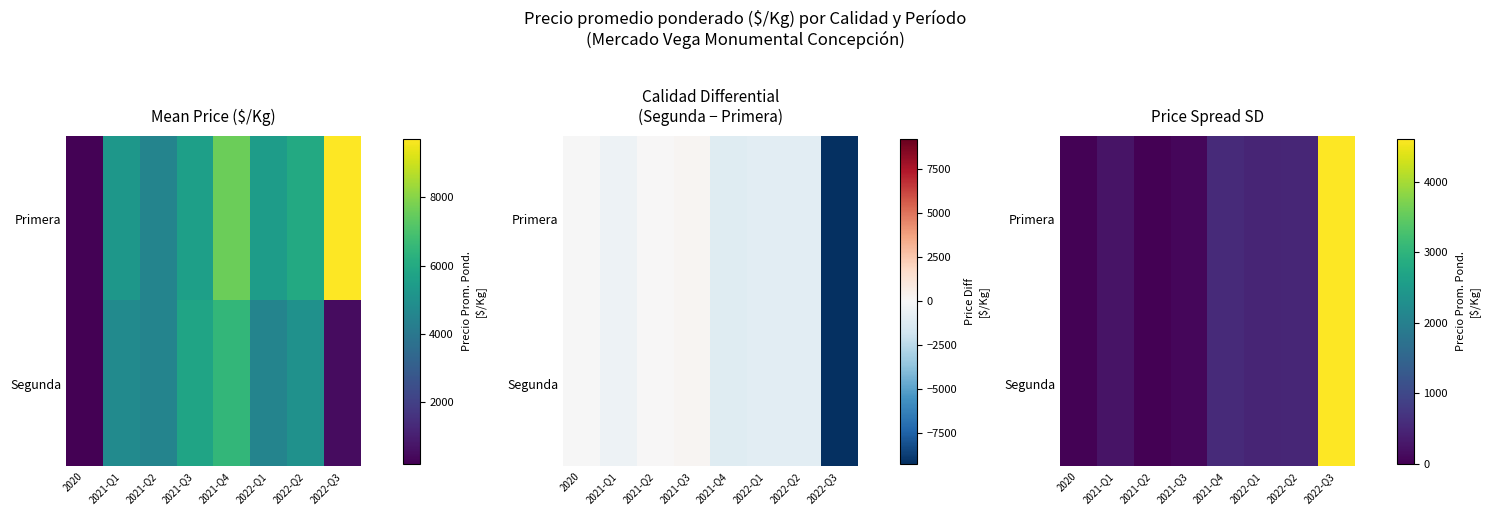

How many categories are shown in the chart?

8